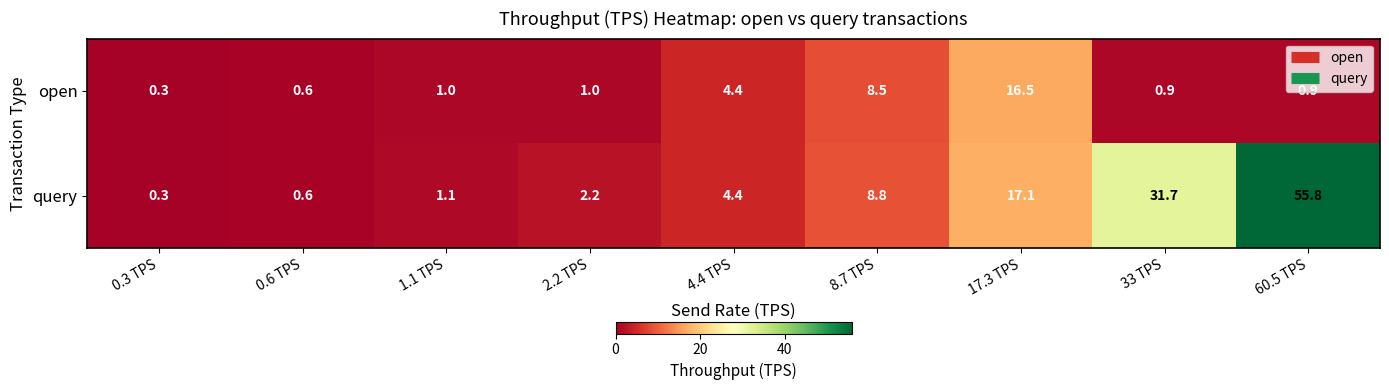

True or false: query has a value of 55.8 at 60.5 TPS.

True